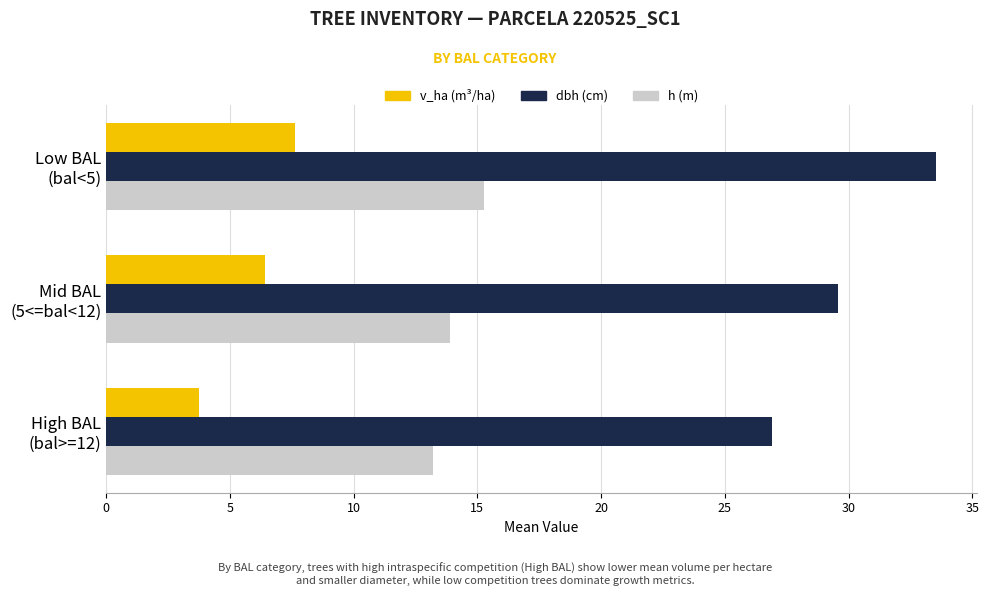

Rank the series by their average value, from highest to lowest.

dbh (cm), h (m), v_ha (m³/ha)